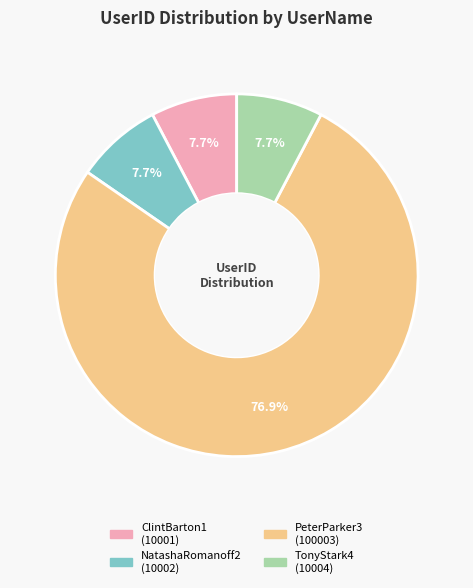

Approximately how many times larger is the value at ClintBarton1 compared to NatashaRomanoff2?

1.0